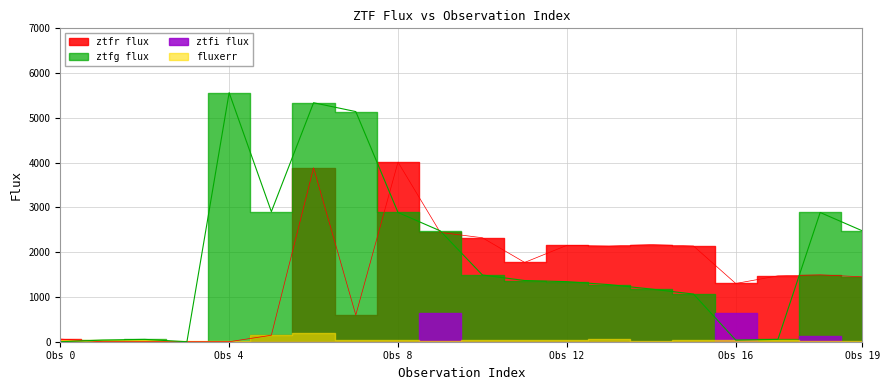

In ztfr, how many points are higher than both neighbors (excluding endpoints)?

5